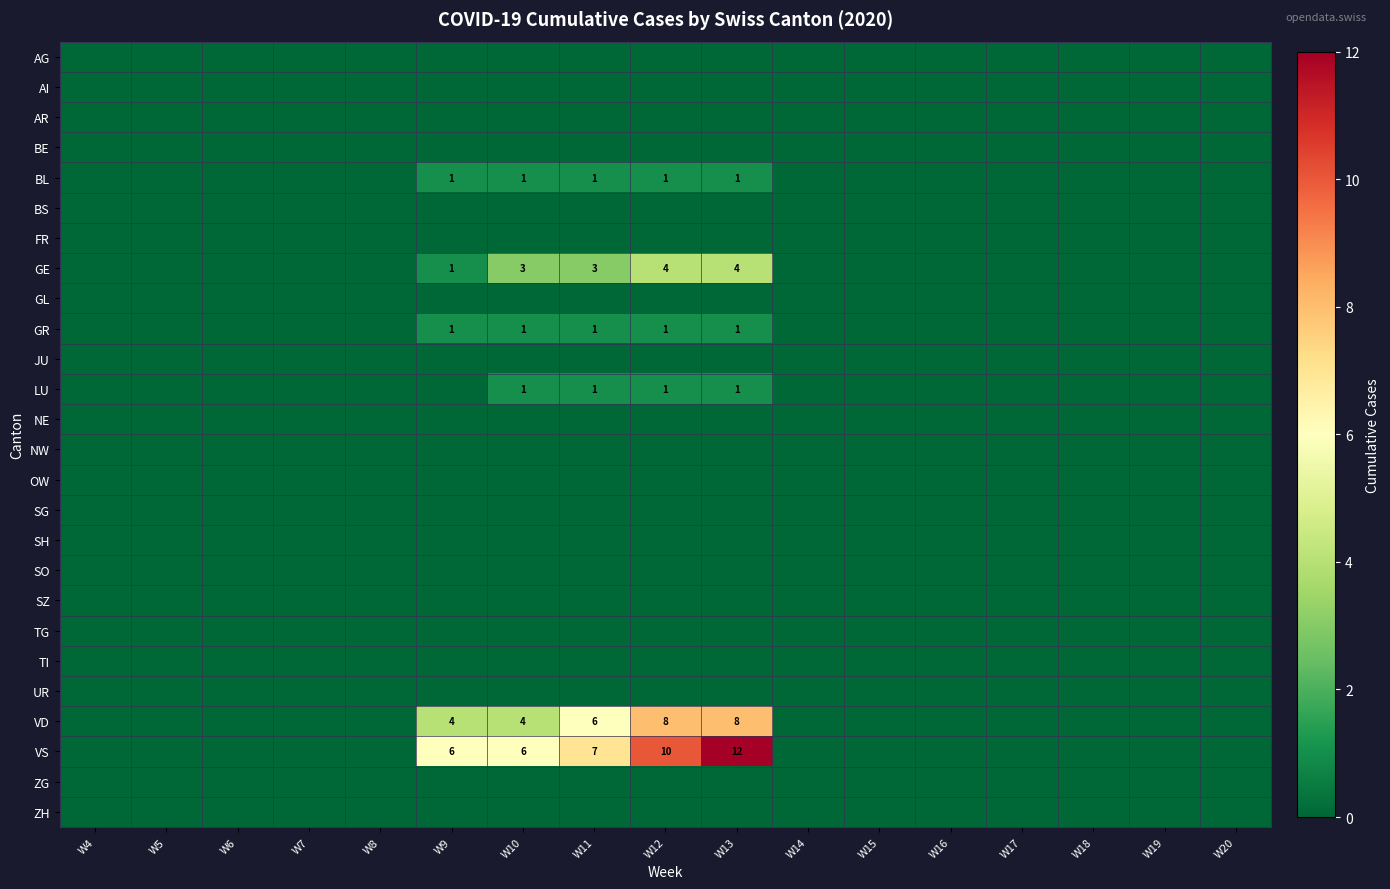

How many distinct data groups are displayed?

26